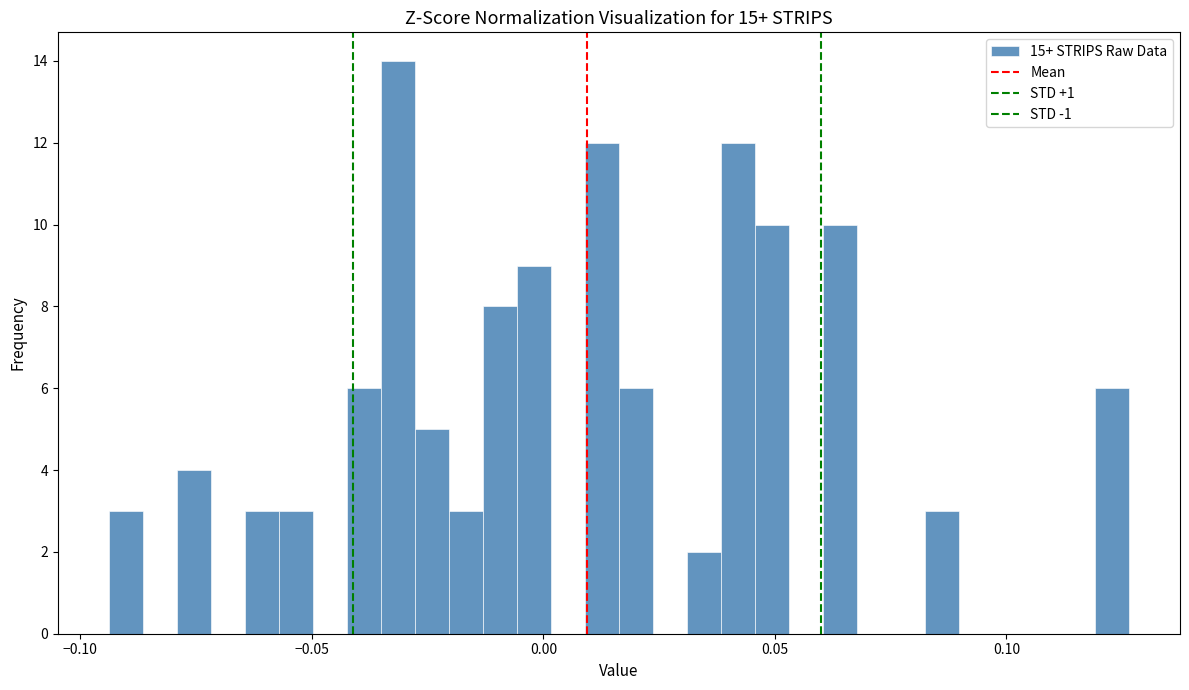

Read against the x-axis, roughly where is the centre of the tallest bar?

-0.030